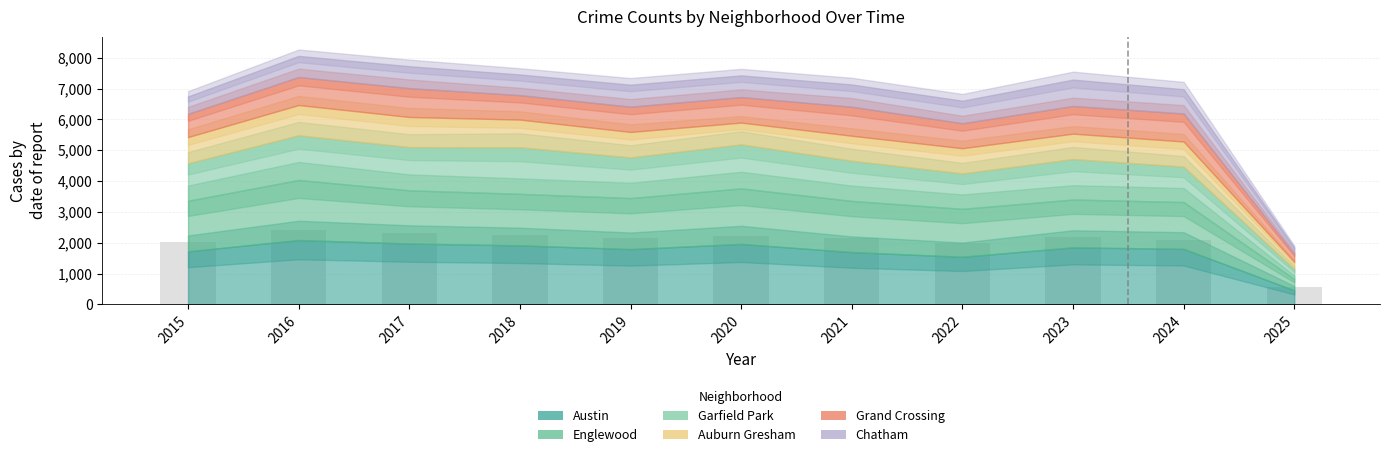

What is the ratio of the value at 2015 to the value at 2025?

3.7